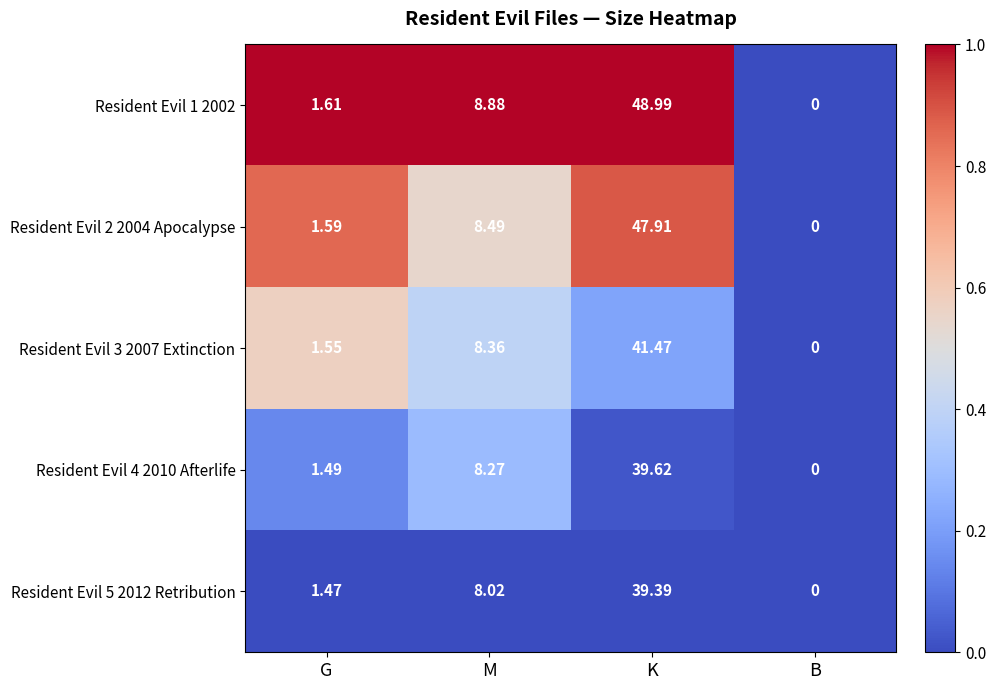

At which label is Resident Evil 3 2007 Extinction closest to 20?

M